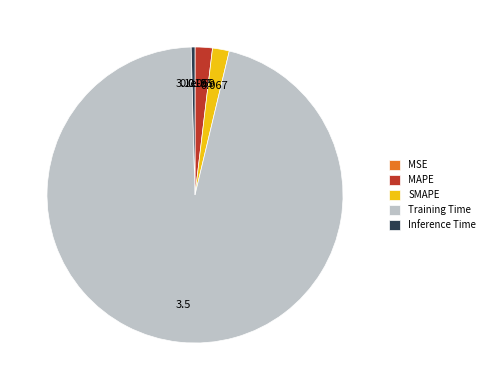

Between Training Time and Inference Time, which is larger?

Training Time